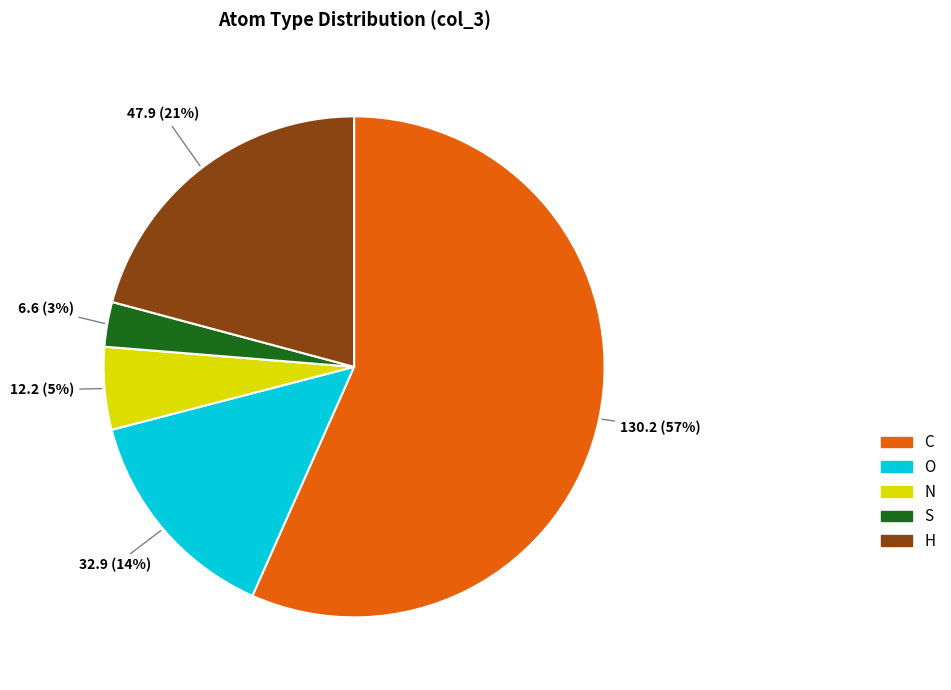

Is there any slice that represents more than half of the pie?

Yes